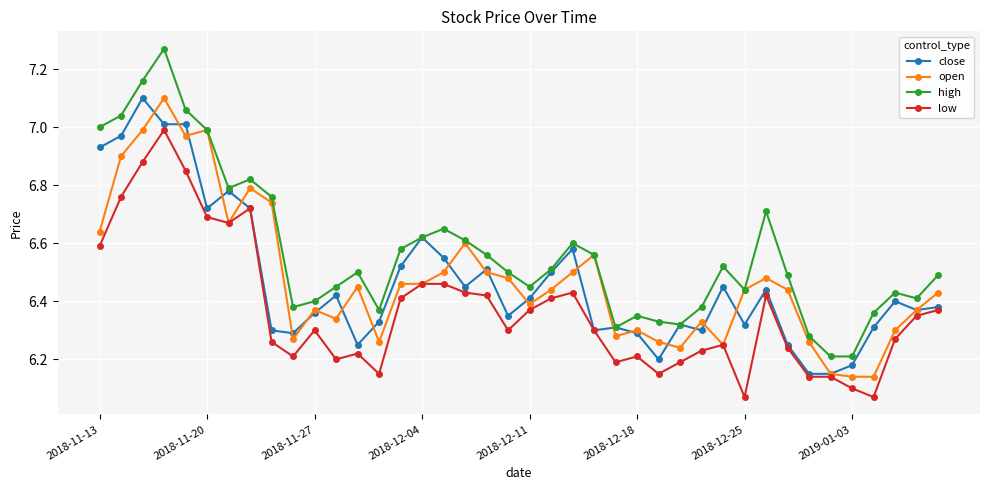

True or false: high and low intersect in this chart.

False